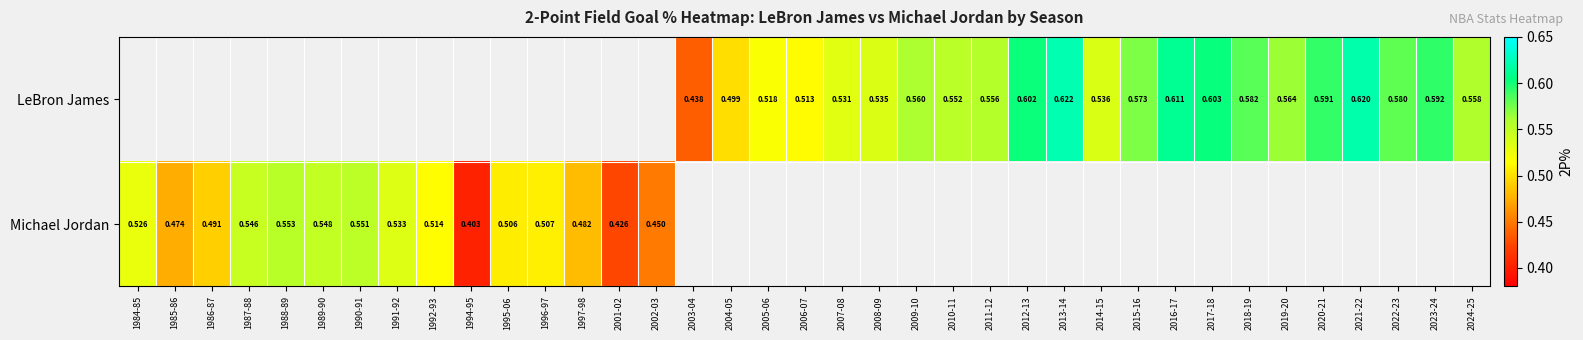

Which has a higher value, 2010-11 or 2005-06?

2010-11